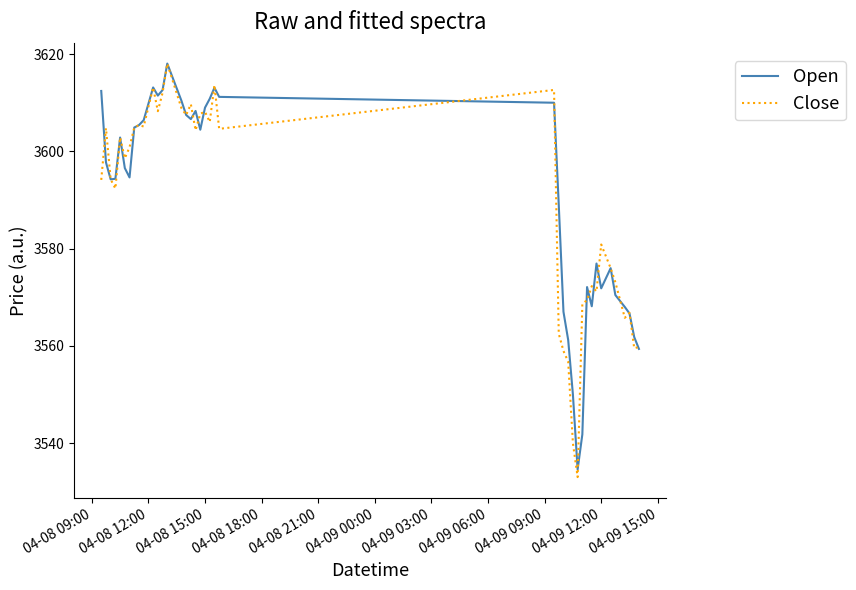

Which series has the largest total across all categories?

Open